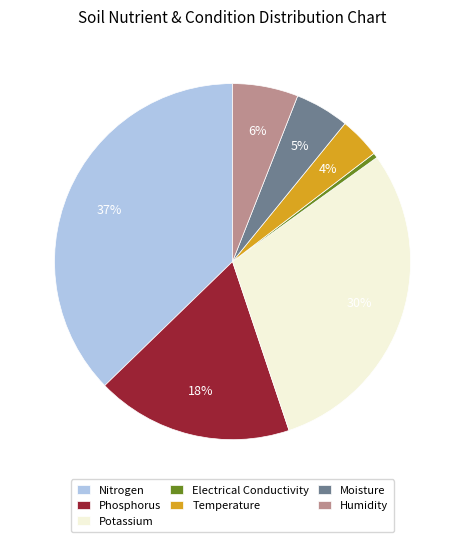

What is the ratio of the value at Nitrogen to the value at Humidity?

6.2